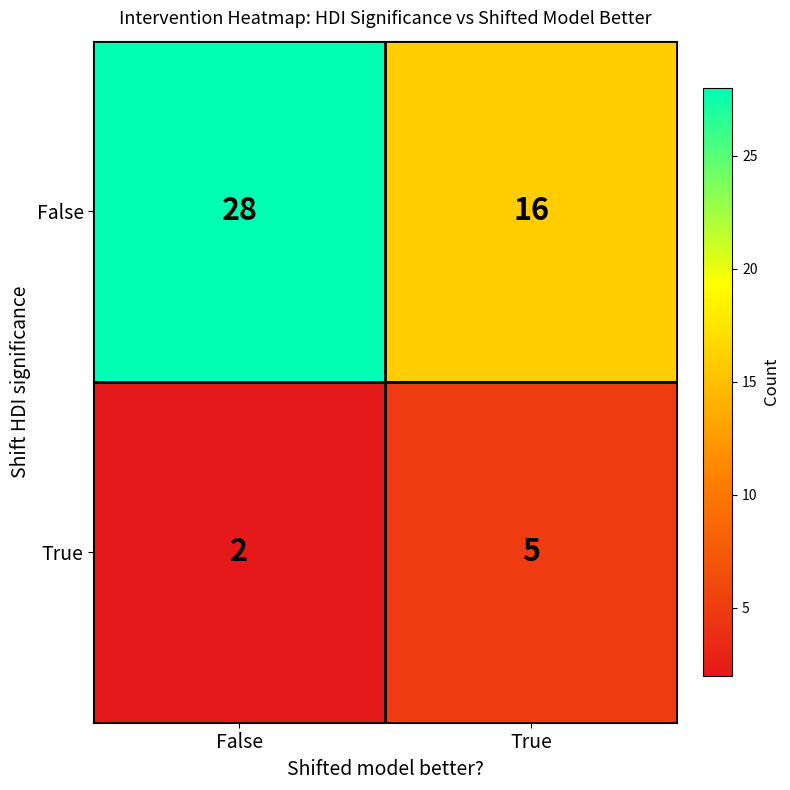

Which series has the largest range (max minus min)?

False